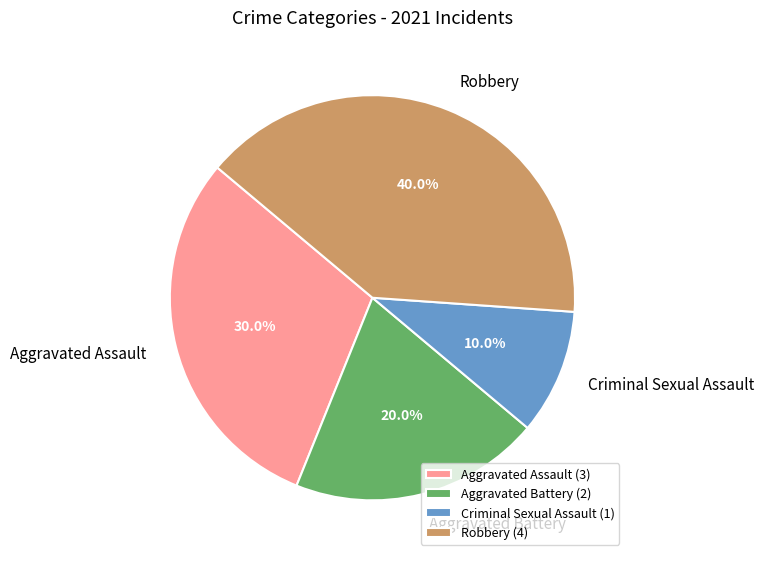

Combined, what portion of the pie is Criminal Sexual Assault and Aggravated Assault?

40.0%